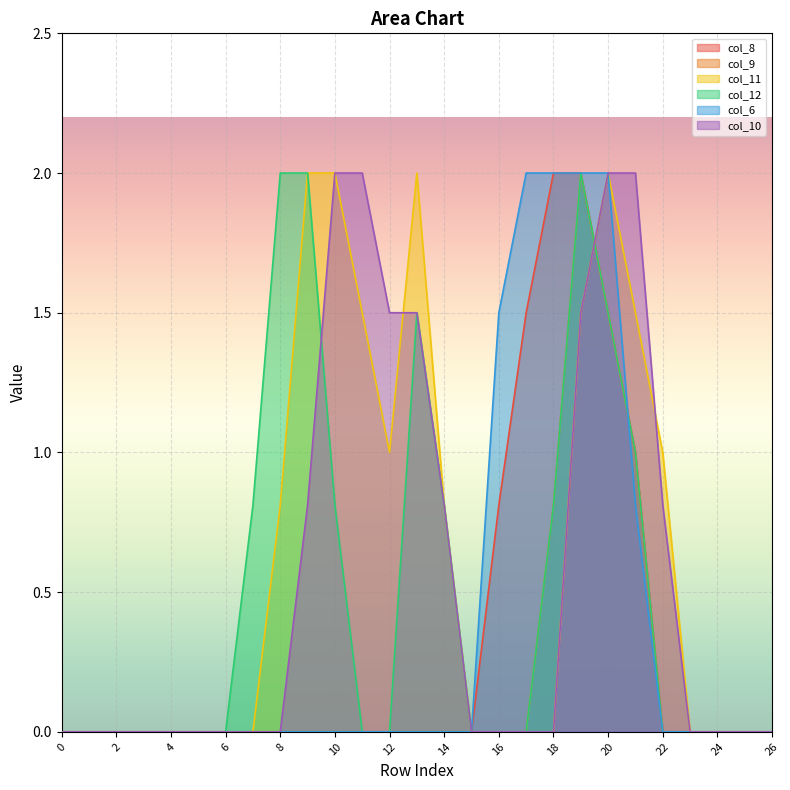

Reading left to right, extract all data points from this chart.

col_8: 0.0	0.0	0.0	0.0	0.0	0.0	0.0	0.0	0.0	0.0	0.0	0.0	0.0	0.0	0.0	0.0	0.8	1.5	2.0	2.0	1.5	1.0	0.0	0.0	0.0	0.0	0.0
col_9: 0.0	0.0	0.0	0.0	0.0	0.0	0.0	0.0	0.0	0.0	0.0	0.0	0.0	0.0	0.0	0.0	0.0	0.0	0.8	2.0	1.5	1.0	0.0	0.0	0.0	0.0	0.0
col_11: 0.0	0.0	0.0	0.0	0.0	0.0	0.0	0.0	0.8	2.0	2.0	1.5	1.0	2.0	0.8	0.0	0.0	0.0	0.0	1.5	2.0	1.5	1.0	0.0	0.0	0.0	0.0
col_12: 0.0	0.0	0.0	0.0	0.0	0.0	0.0	0.8	2.0	2.0	0.8	0.0	0.0	1.5	0.8	0.0	0.0	0.0	0.8	2.0	1.5	1.0	0.0	0.0	0.0	0.0	0.0
col_6: 0.0	0.0	0.0	0.0	0.0	0.0	0.0	0.0	0.0	0.0	0.0	0.0	0.0	0.0	0.0	0.0	1.5	2.0	2.0	2.0	2.0	0.8	0.0	0.0	0.0	0.0	0.0
col_10: 0.0	0.0	0.0	0.0	0.0	0.0	0.0	0.0	0.0	0.8	2.0	2.0	1.5	1.5	0.8	0.0	0.0	0.0	0.0	1.5	2.0	2.0	0.8	0.0	0.0	0.0	0.0